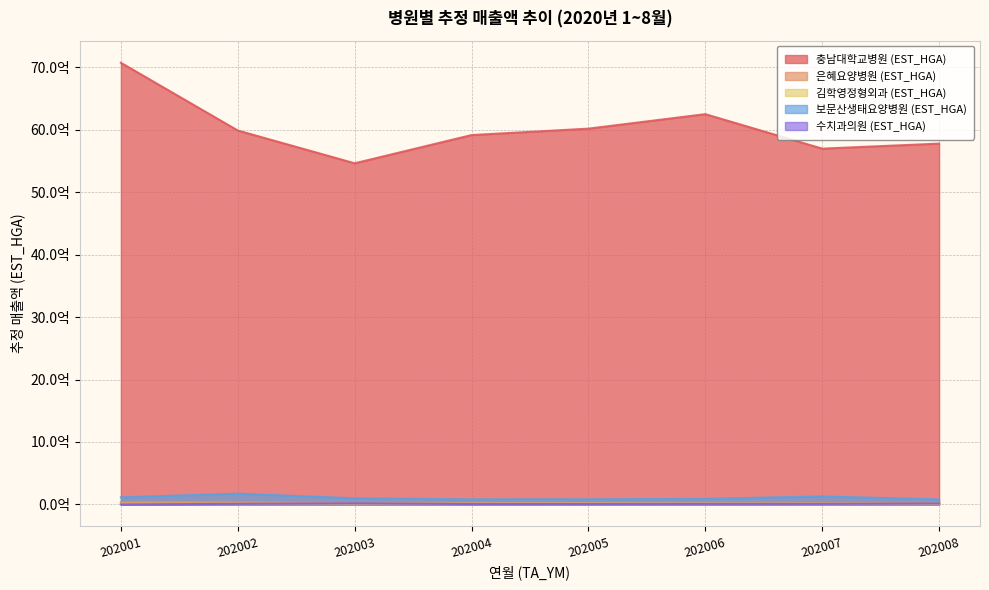

At which category does 은혜요양병원 (EST_HGA) reach its first local peak?

202002